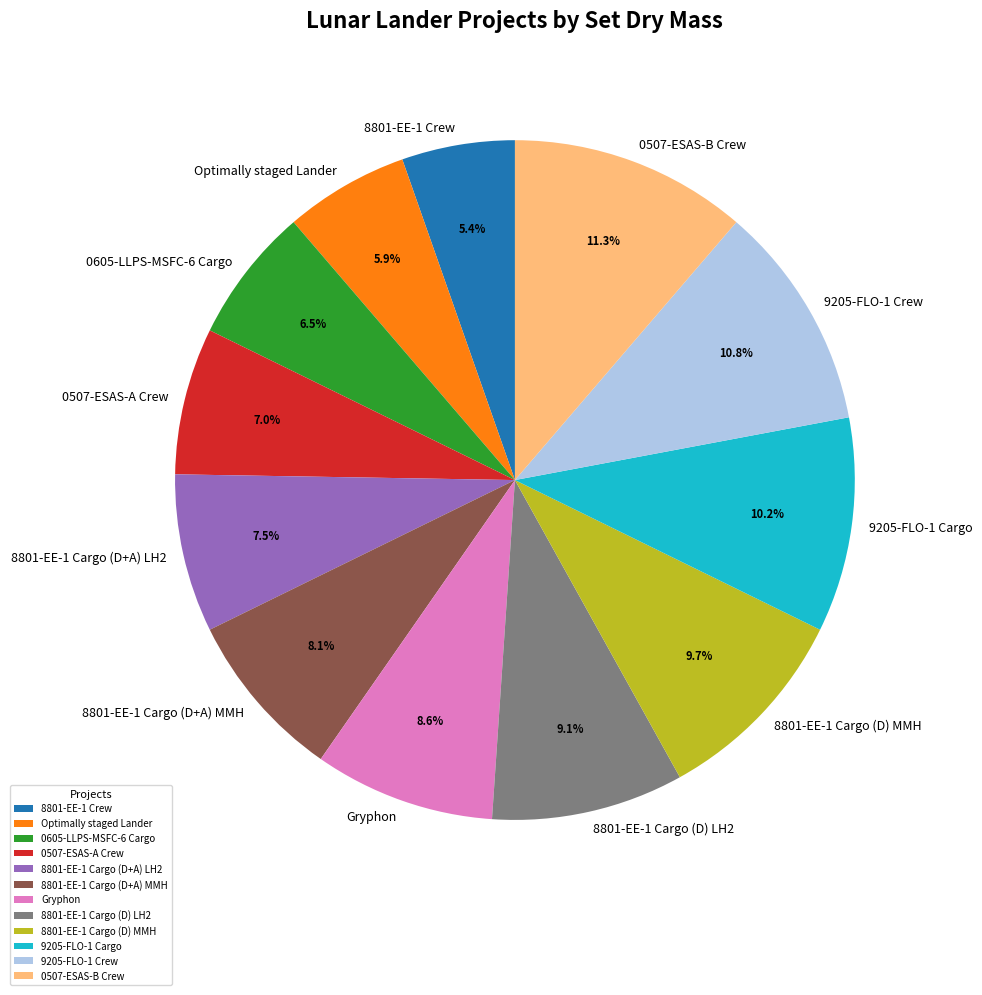

Rank the categories by value from highest to lowest.

0507-ESAS-B Crew, 9205-FLO-1 Crew, 9205-FLO-1 Cargo, 8801-EE-1 Cargo (D) MMH, 8801-EE-1 Cargo (D) LH2, Gryphon, 8801-EE-1 Cargo (D+A) MMH, 8801-EE-1 Cargo (D+A) LH2, 0507-ESAS-A Crew, 0605-LLPS-MSFC-6 Cargo, Optimally staged Lander, 8801-EE-1 Crew